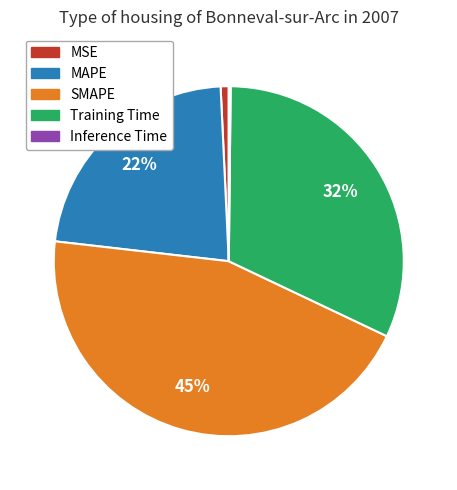

To the nearest percent, what is the average slice percentage?

20%